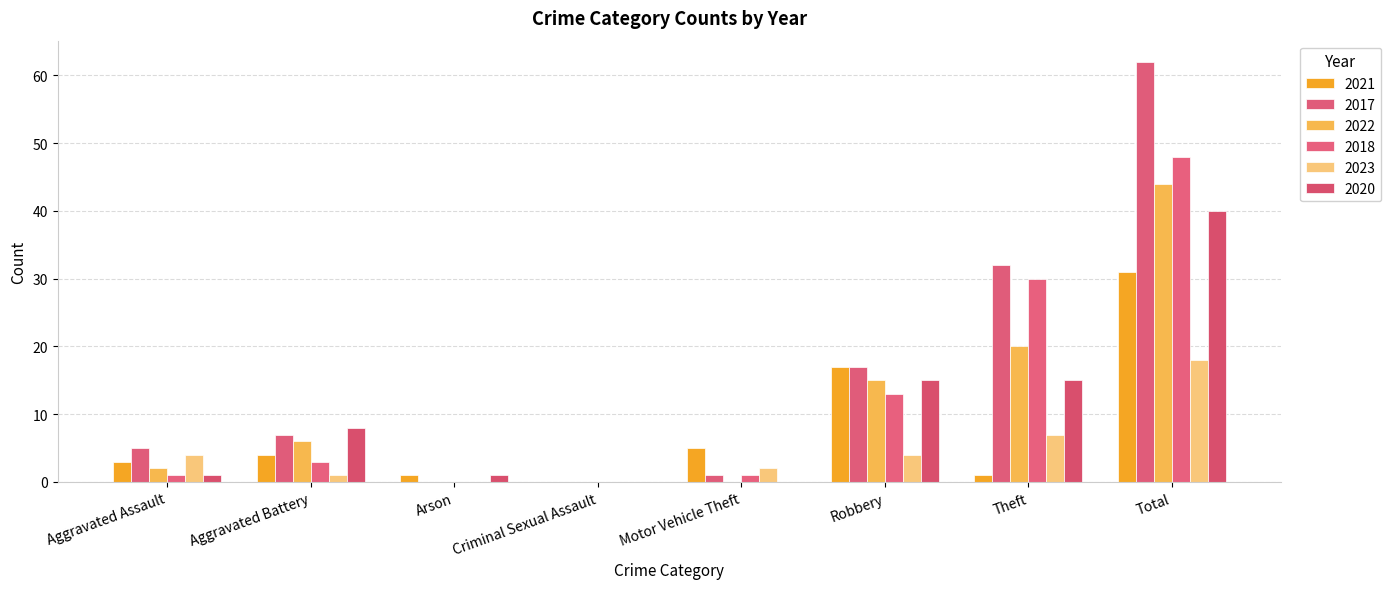

Reading left to right, transcribe all the data shown in this chart.

2021: Aggravated Assault=3	Aggravated Battery=4	Arson=1	Criminal Sexual Assault=0	Motor Vehicle Theft=5	Robbery=17	Theft=1	Total=31
2017: Aggravated Assault=5	Aggravated Battery=7	Arson=0	Criminal Sexual Assault=0	Motor Vehicle Theft=1	Robbery=17	Theft=32	Total=62
2022: Aggravated Assault=2	Aggravated Battery=6	Arson=0	Criminal Sexual Assault=0	Motor Vehicle Theft=0	Robbery=15	Theft=20	Total=44
2018: Aggravated Assault=1	Aggravated Battery=3	Arson=0	Criminal Sexual Assault=0	Motor Vehicle Theft=1	Robbery=13	Theft=30	Total=48
2023: Aggravated Assault=4	Aggravated Battery=1	Arson=0	Criminal Sexual Assault=0	Motor Vehicle Theft=2	Robbery=4	Theft=7	Total=18
2020: Aggravated Assault=1	Aggravated Battery=8	Arson=1	Criminal Sexual Assault=0	Motor Vehicle Theft=0	Robbery=15	Theft=15	Total=40